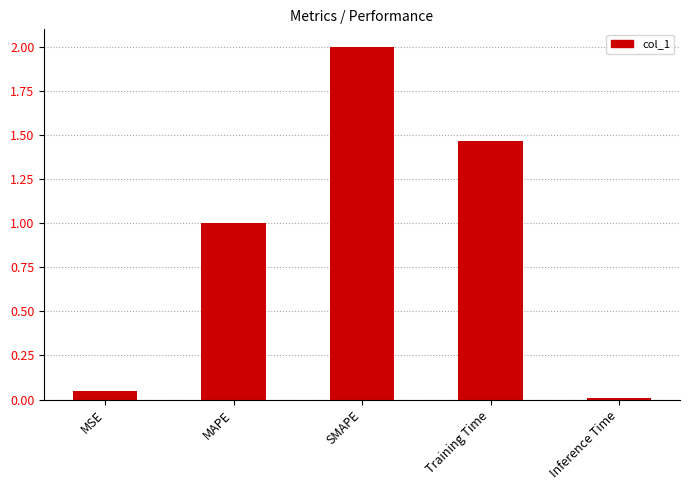

What is the difference between the maximum and second lowest values?

2.0